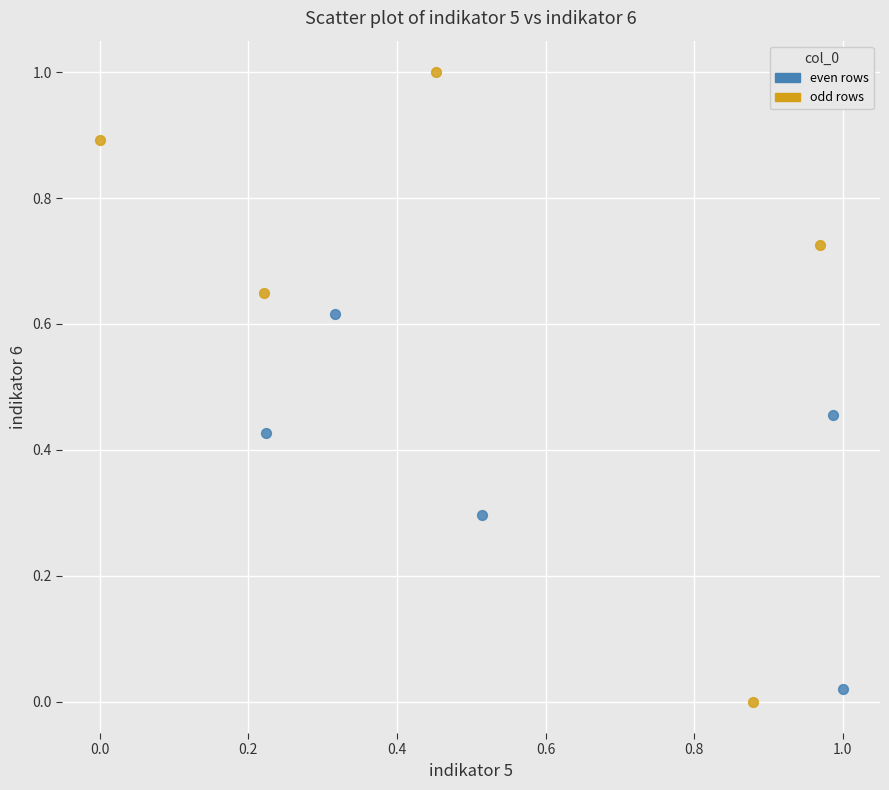

Which series has the largest Y range (max minus min)?

odd rows